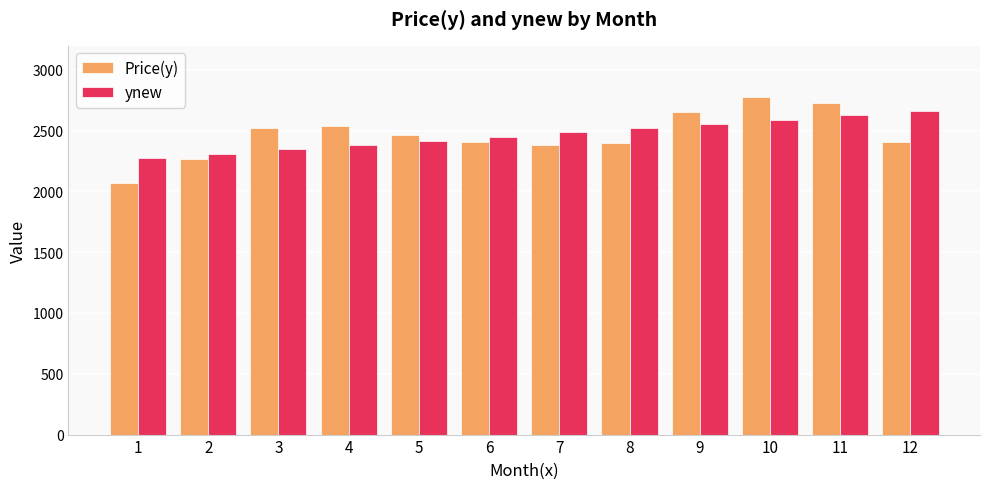

What are all the series names shown in the legend?

Price(y), ynew